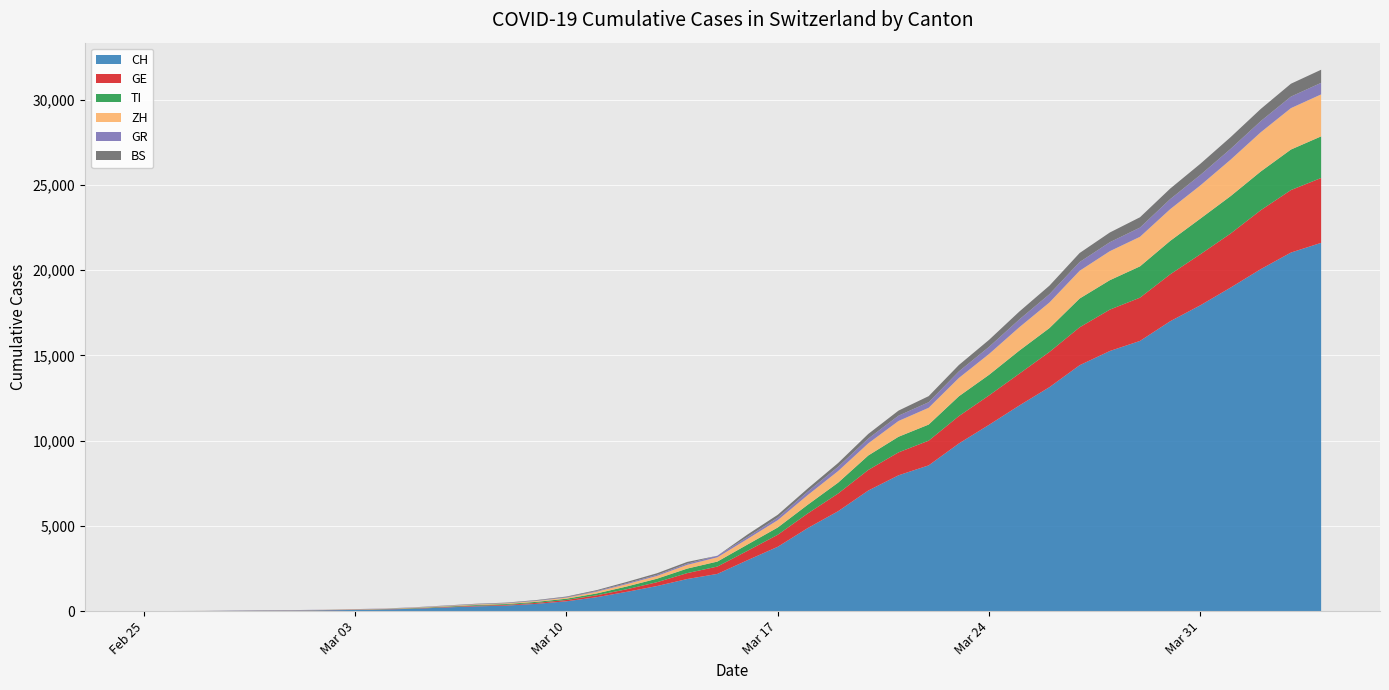

Reading left to right, what are all the values shown in this chart?

CH: 2020-02-25=0	2020-02-26=4	2020-02-27=8	2020-02-28=20	2020-02-29=30	2020-03-01=36	2020-03-02=50	2020-03-03=70	2020-03-04=97	2020-03-05=141	2020-03-06=216	2020-03-07=278	2020-03-08=325	2020-03-09=426	2020-03-10=577	2020-03-11=817	2020-03-12=1132	2020-03-13=1472	2020-03-14=1883	2020-03-15=2183	2020-03-16=2989	2020-03-17=3774	2020-03-18=4879	2020-03-19=5861	2020-03-20=7075	2020-03-21=7967	2020-03-22=8551	2020-03-23=9835	2020-03-24=10930	2020-03-25=12061	2020-03-26=13138	2020-03-27=14426	2020-03-28=15259	2020-03-29=15851	2020-03-30=17005	2020-03-31=17942	2020-04-01=18979	2020-04-02=20062	2020-04-03=21035	2020-04-04=21605
GE: 2020-02-25=0	2020-02-26=1	2020-02-27=1	2020-02-28=5	2020-02-29=9	2020-03-01=10	2020-03-02=11	2020-03-03=14	2020-03-04=15	2020-03-05=18	2020-03-06=27	2020-03-07=40	2020-03-08=42	2020-03-09=57	2020-03-10=77	2020-03-11=111	2020-03-12=152	2020-03-13=224	2020-03-14=347	2020-03-15=431	2020-03-16=552	2020-03-17=706	2020-03-18=859	2020-03-19=1038	2020-03-20=1208	2020-03-21=1346	2020-03-22=1449	2020-03-23=1607	2020-03-24=1725	2020-03-25=1866	2020-03-26=2066	2020-03-27=2224	2020-03-28=2428	2020-03-29=2538	2020-03-30=2753	2020-03-31=2994	2020-04-01=3171	2020-04-02=3458	2020-04-03=3667	2020-04-04=3805
TI: 2020-02-25=0	2020-02-26=1	2020-02-27=1	2020-02-28=1	2020-02-29=2	2020-03-01=2	2020-03-02=4	2020-03-03=8	2020-03-04=13	2020-03-05=25	2020-03-06=28	2020-03-07=41	2020-03-08=49	2020-03-09=61	2020-03-10=75	2020-03-11=108	2020-03-12=163	2020-03-13=206	2020-03-14=265	2020-03-15=293	2020-03-16=368	2020-03-17=426	2020-03-18=511	2020-03-19=638	2020-03-20=849	2020-03-21=916	2020-03-22=945	2020-03-23=1162	2020-03-24=1209	2020-03-25=1354	2020-03-26=1401	2020-03-27=1688	2020-03-28=1727	2020-03-29=1837	2020-03-30=1962	2020-03-31=2091	2020-04-01=2195	2020-04-02=2271	2020-04-03=2377	2020-04-04=2442
ZH: 2020-02-25=0	2020-02-26=0	2020-02-27=2	2020-02-28=2	2020-02-29=6	2020-03-01=7	2020-03-02=10	2020-03-03=13	2020-03-04=15	2020-03-05=23	2020-03-06=29	2020-03-07=34	2020-03-08=40	2020-03-09=49	2020-03-10=62	2020-03-11=101	2020-03-12=140	2020-03-13=163	2020-03-14=218	2020-03-15=250	2020-03-16=326	2020-03-17=429	2020-03-18=568	2020-03-19=679	2020-03-20=711	2020-03-21=925	2020-03-22=984	2020-03-23=1073	2020-03-24=1221	2020-03-25=1368	2020-03-26=1500	2020-03-27=1627	2020-03-28=1701	2020-03-29=1733	2020-03-30=1859	2020-03-31=1947	2020-04-01=2136	2020-04-02=2300	2020-04-03=2428	2020-04-04=2461
GR: 2020-02-25=0	2020-02-26=2	2020-02-27=2	2020-02-28=6	2020-02-29=6	2020-03-01=6	2020-03-02=9	2020-03-03=10	2020-03-04=13	2020-03-05=15	2020-03-06=16	2020-03-07=18	2020-03-08=19	2020-03-09=28	2020-03-10=32	2020-03-11=44	2020-03-12=53	2020-03-13=65	2020-03-14=73	2020-03-15=93	2020-03-16=118	2020-03-17=152	2020-03-18=204	2020-03-19=252	2020-03-20=283	2020-03-21=311	2020-03-22=327	2020-03-23=386	2020-03-24=419	2020-03-25=458	2020-03-26=487	2020-03-27=513	2020-03-28=527	2020-03-29=542	2020-03-30=591	2020-03-31=617	2020-04-01=635	2020-04-02=655	2020-04-03=678	2020-04-04=680
BS: 2020-02-25=0	2020-02-26=0	2020-02-27=1	2020-02-28=1	2020-02-29=1	2020-03-01=1	2020-03-02=1	2020-03-03=3	2020-03-04=3	2020-03-05=8	2020-03-06=15	2020-03-07=21	2020-03-08=24	2020-03-09=28	2020-03-10=33	2020-03-11=49	2020-03-12=73	2020-03-13=92	2020-03-14=100	2020-03-15=0	2020-03-16=143	2020-03-17=164	2020-03-18=181	2020-03-19=220	2020-03-20=270	2020-03-21=297	2020-03-22=356	2020-03-23=374	2020-03-24=410	2020-03-25=462	2020-03-26=501	2020-03-27=530	2020-03-28=569	2020-03-29=605	2020-03-30=617	2020-03-31=653	2020-04-01=687	2020-04-02=714	2020-04-03=754	2020-04-04=767